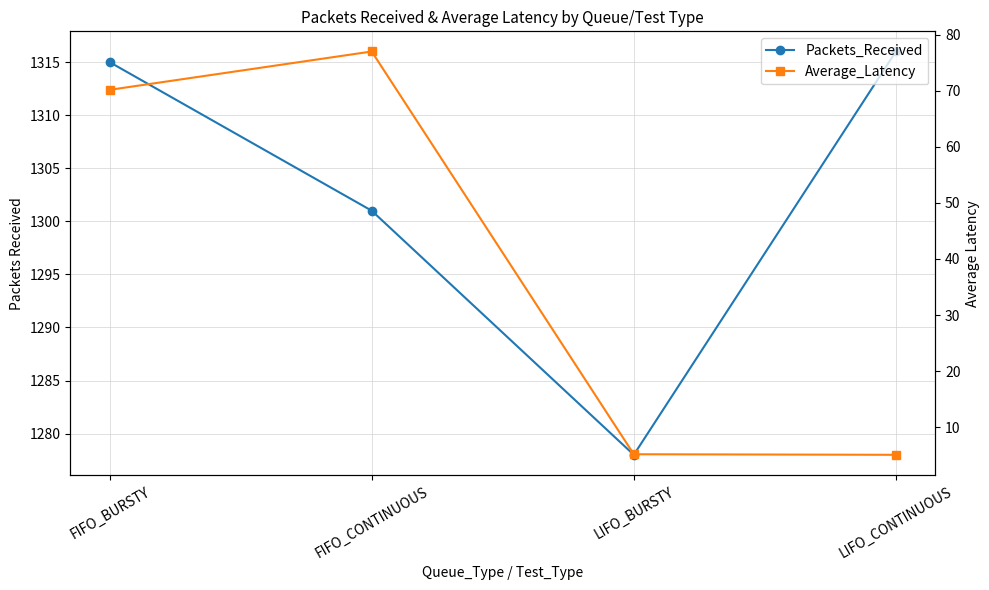

What is the sum of all Average_Latency values?

157.4